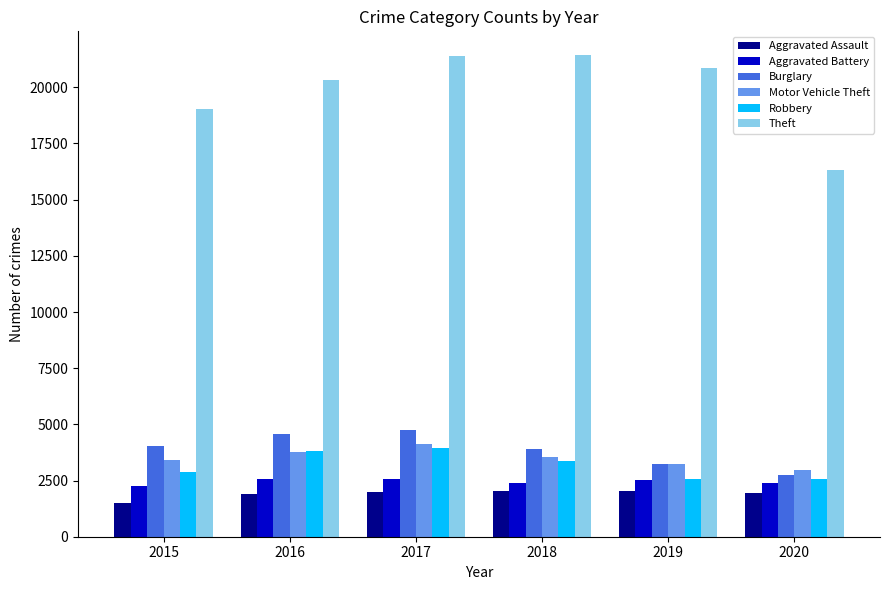

What is the value of the Motor Vehicle Theft bar at the 2nd from the left?

3770